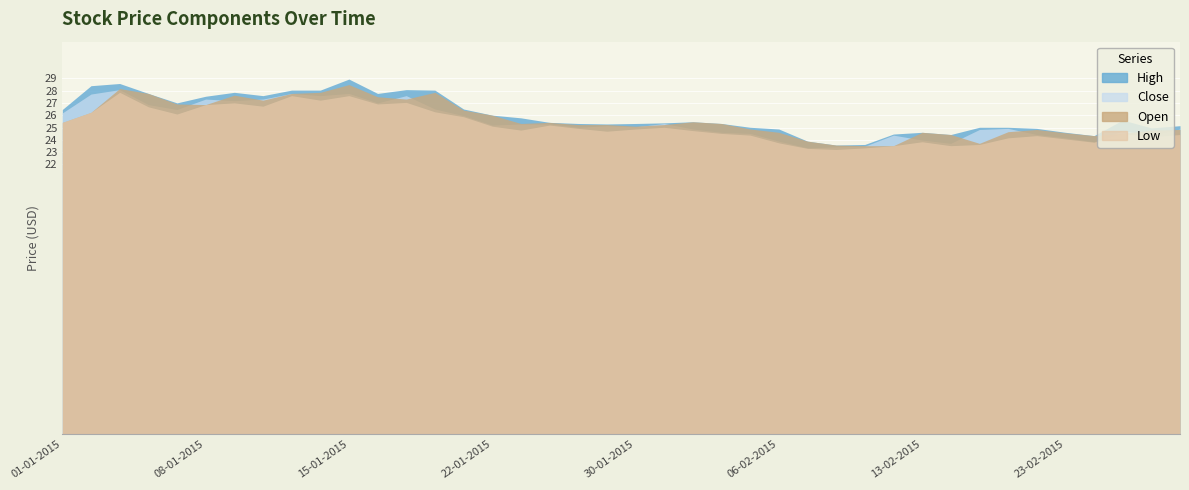

How many lines are shown in the chart?

4